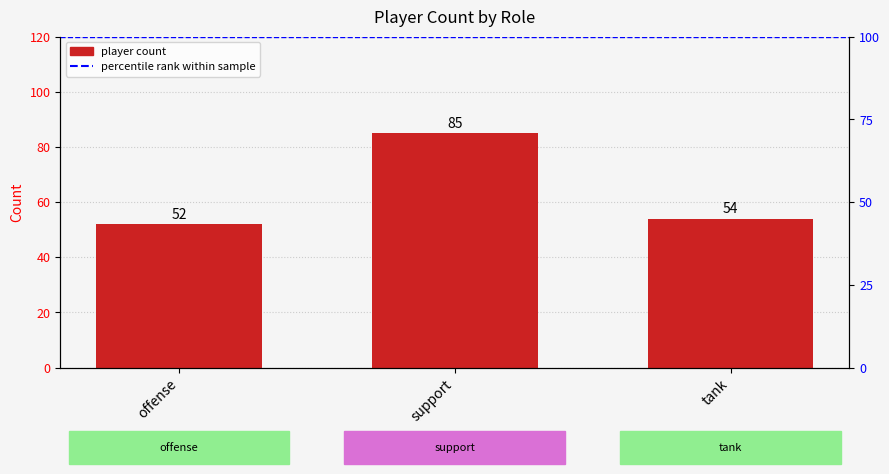

What is the smallest value displayed?

52